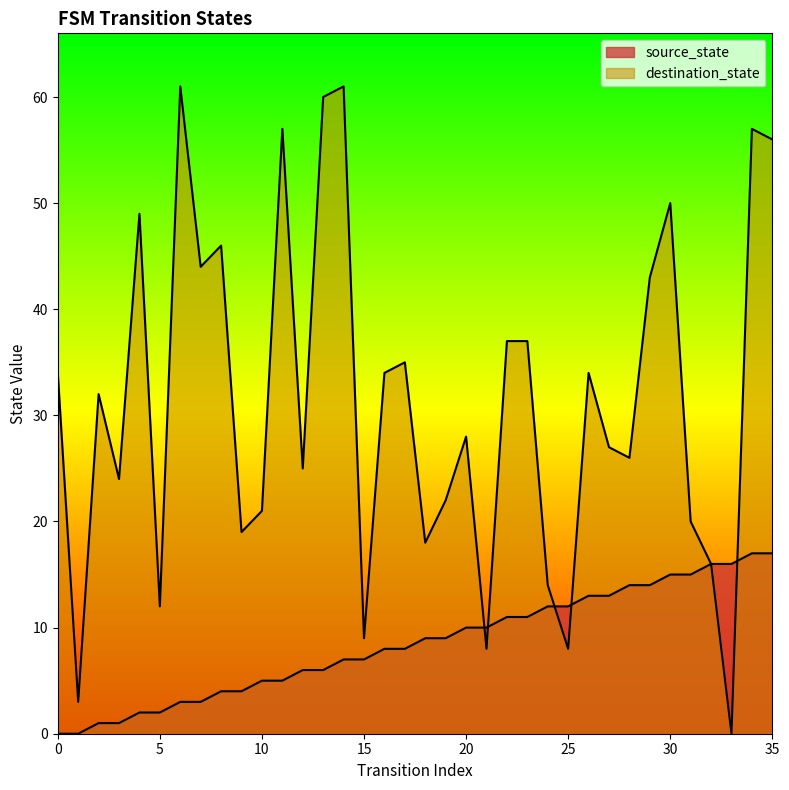

The value of source_state at 5 is 2. True or false?

True